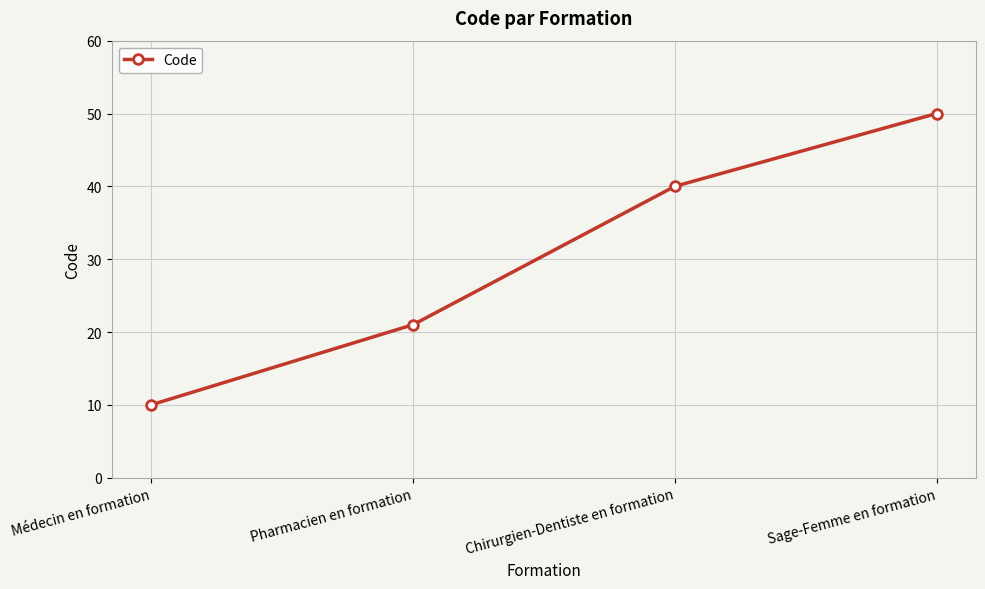

What is the change in value from Médecin en formation to Sage-Femme en formation?

+40